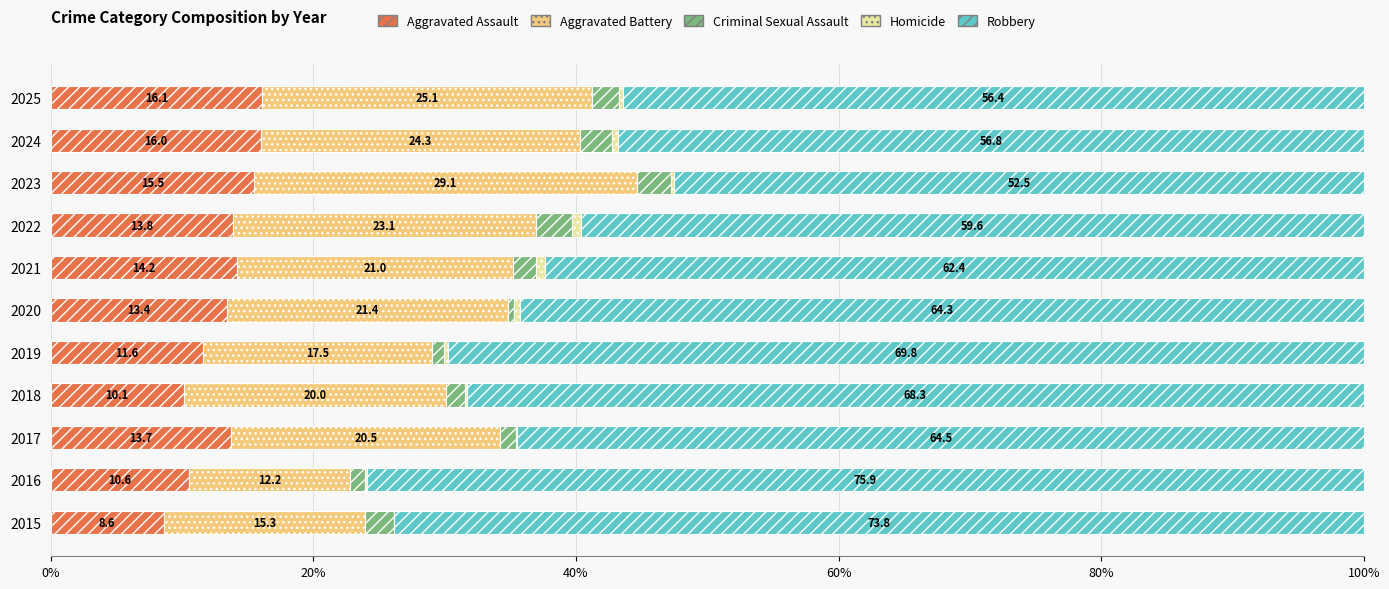

What is the highest value of the Aggravated Assault series?

16.1